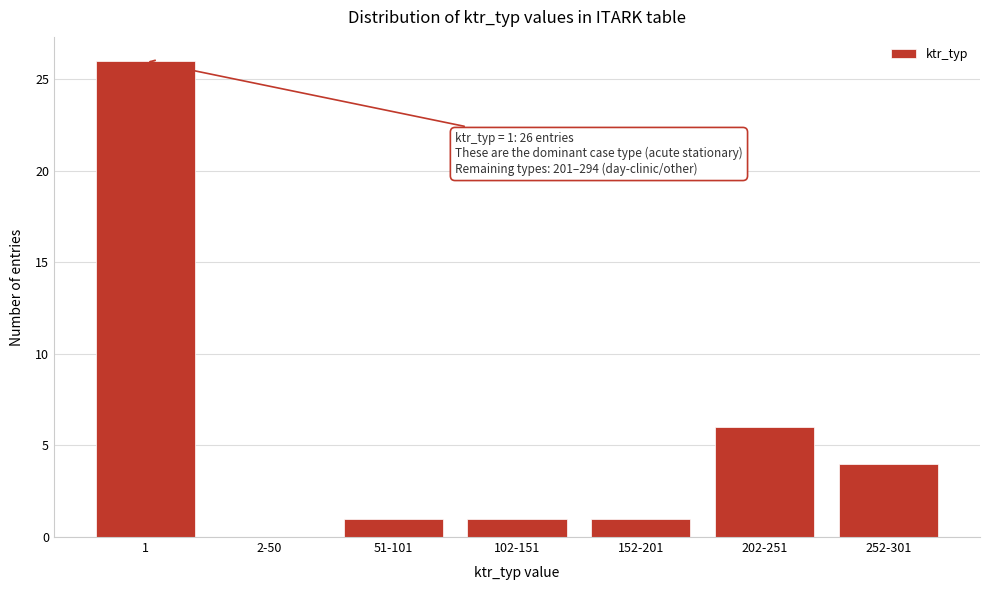

The chart shows a value of 6 at 202-251. True or false?

True